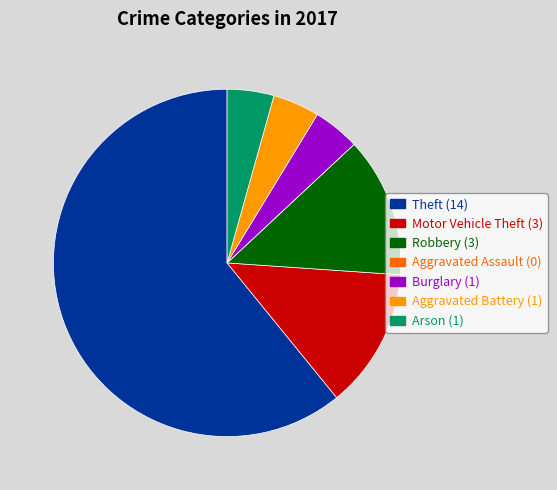

Which category accounts for the majority?

Theft